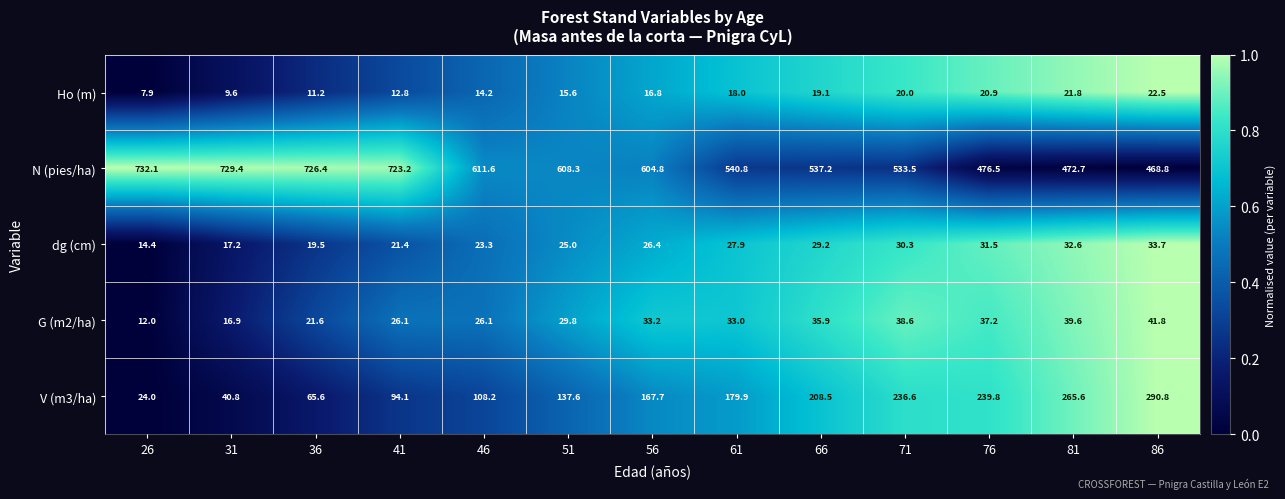

At which category is the sum across all series the highest?

41